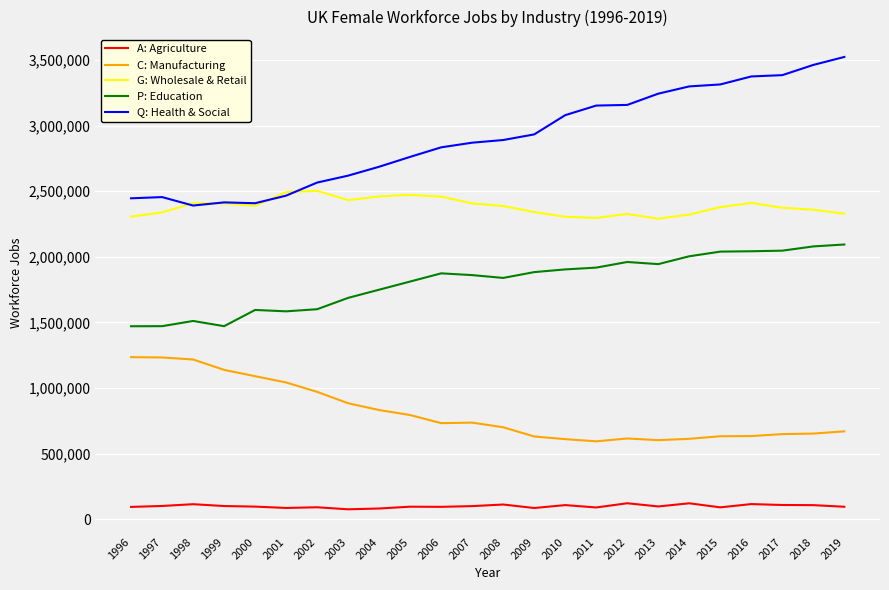

Which series has the largest range (max minus min)?

Q: Health & Social